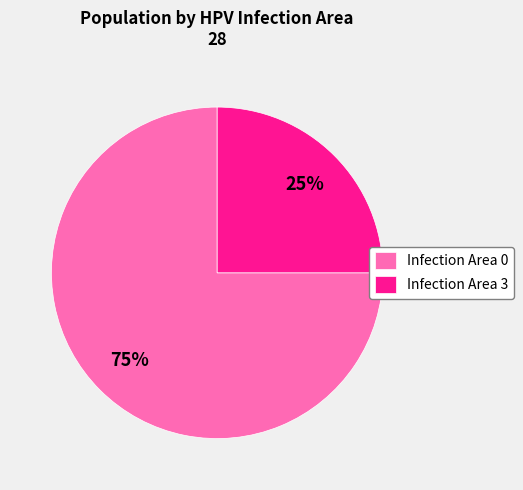

To the nearest percent, what percentage of the pie is Infection Area 3?

25%